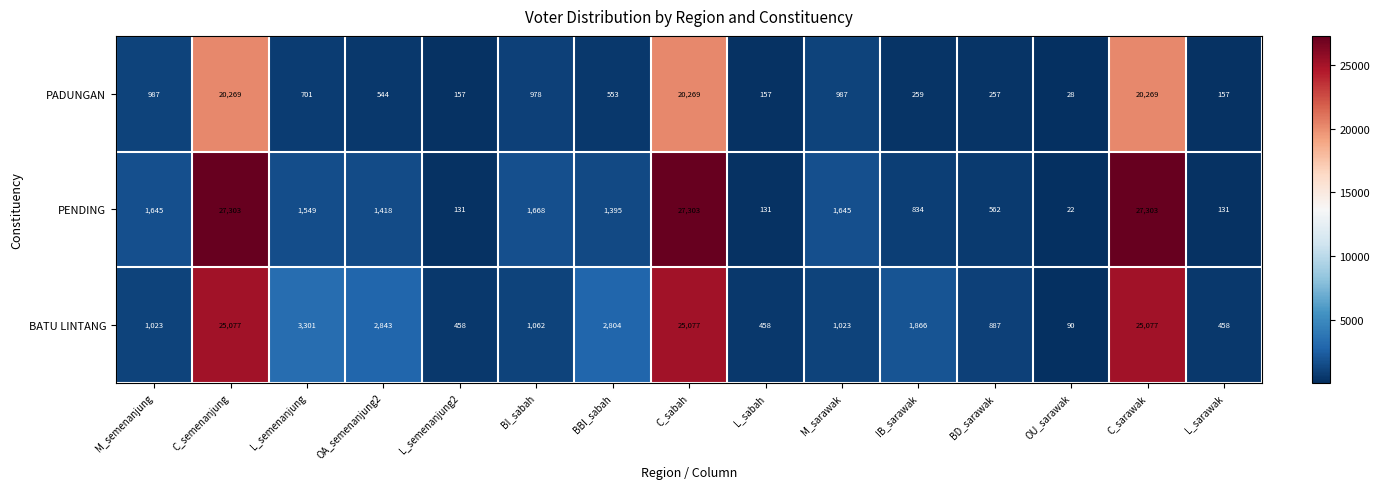

What is the difference between the second highest and second lowest values in the PENDING series?

27172